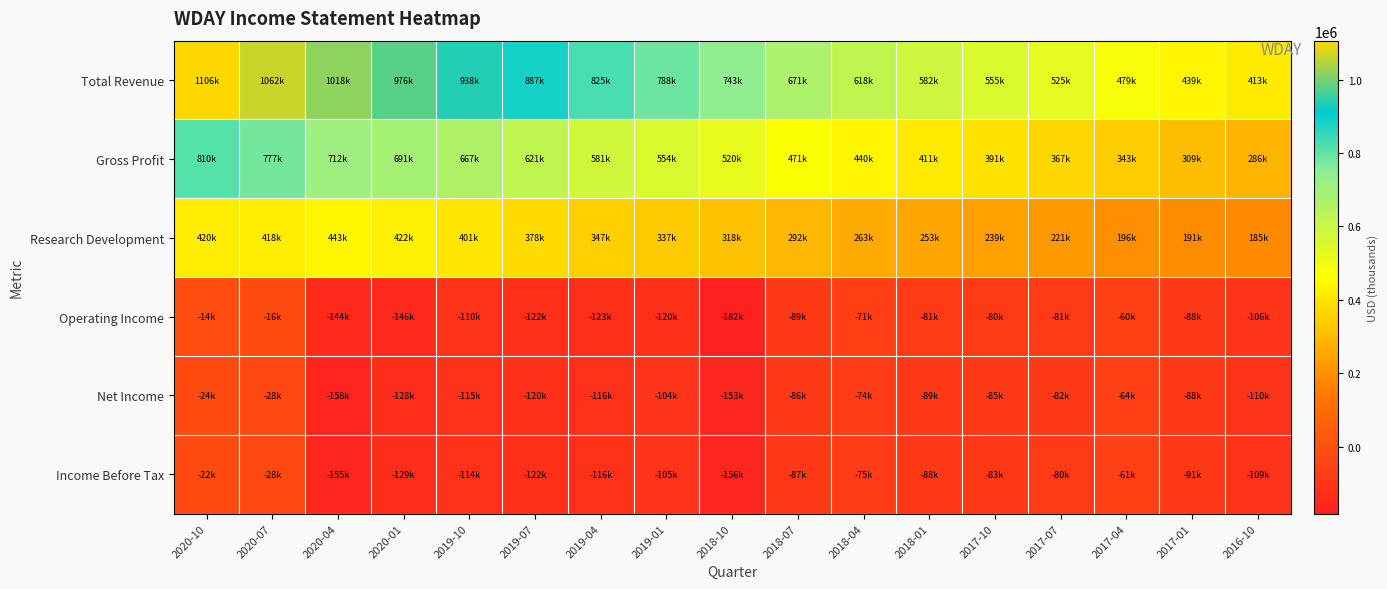

What is the minimum value shown in the chart?

-182700